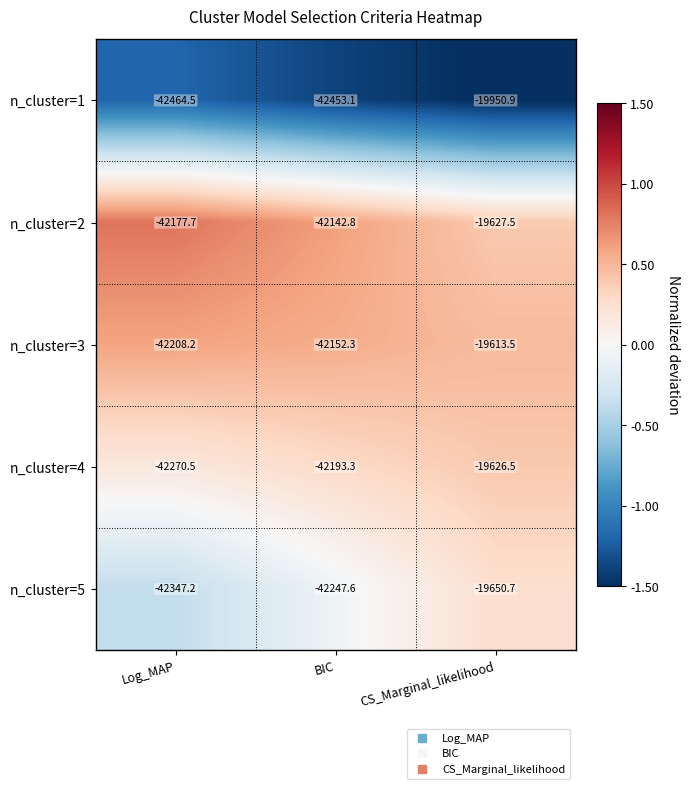

What is the average value of the n_cluster=2 series?

-34649.3